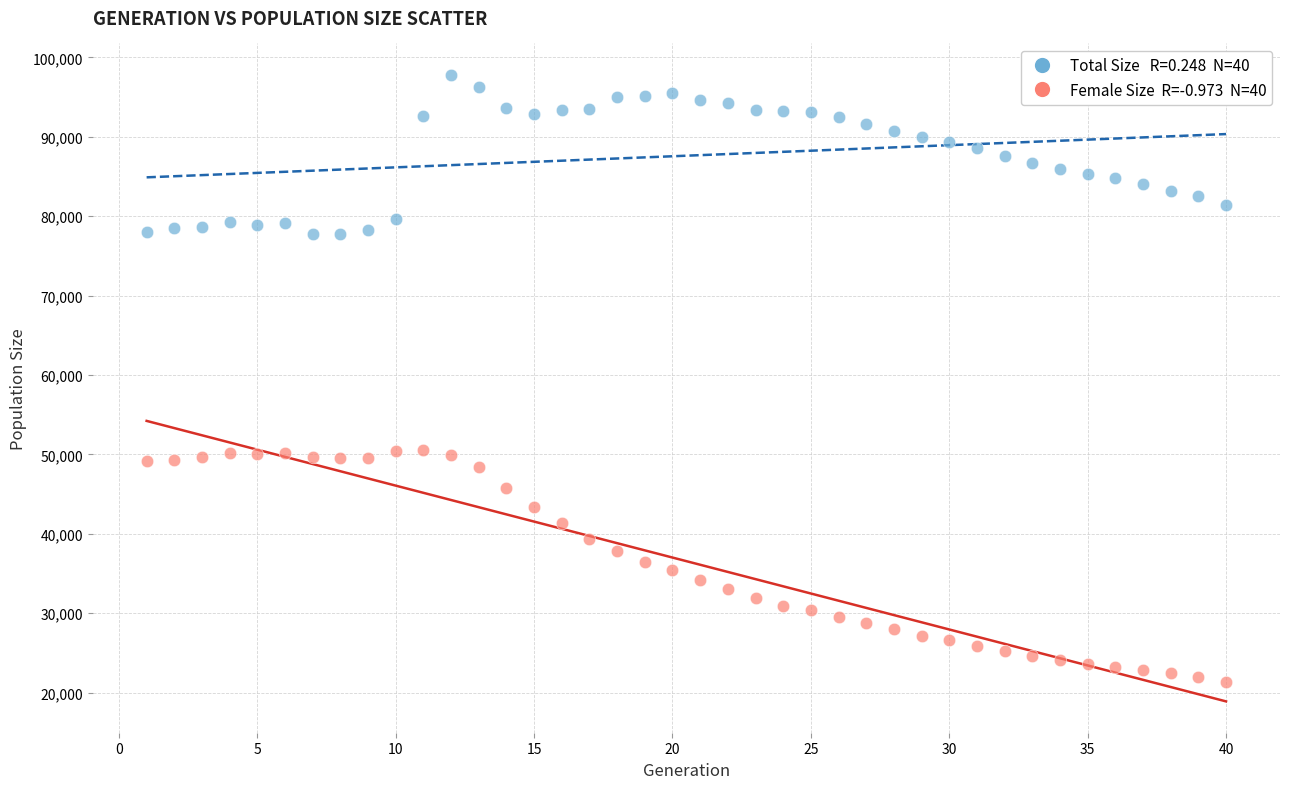

Across all data points, what is the range of X values (max minus min)?

39